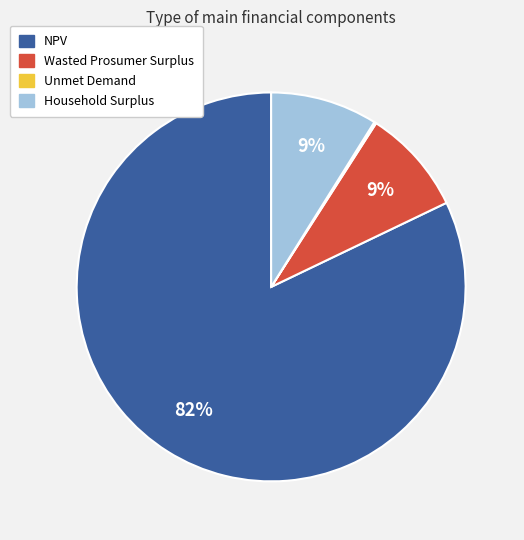

To the nearest percent, what is the average slice percentage?

25%